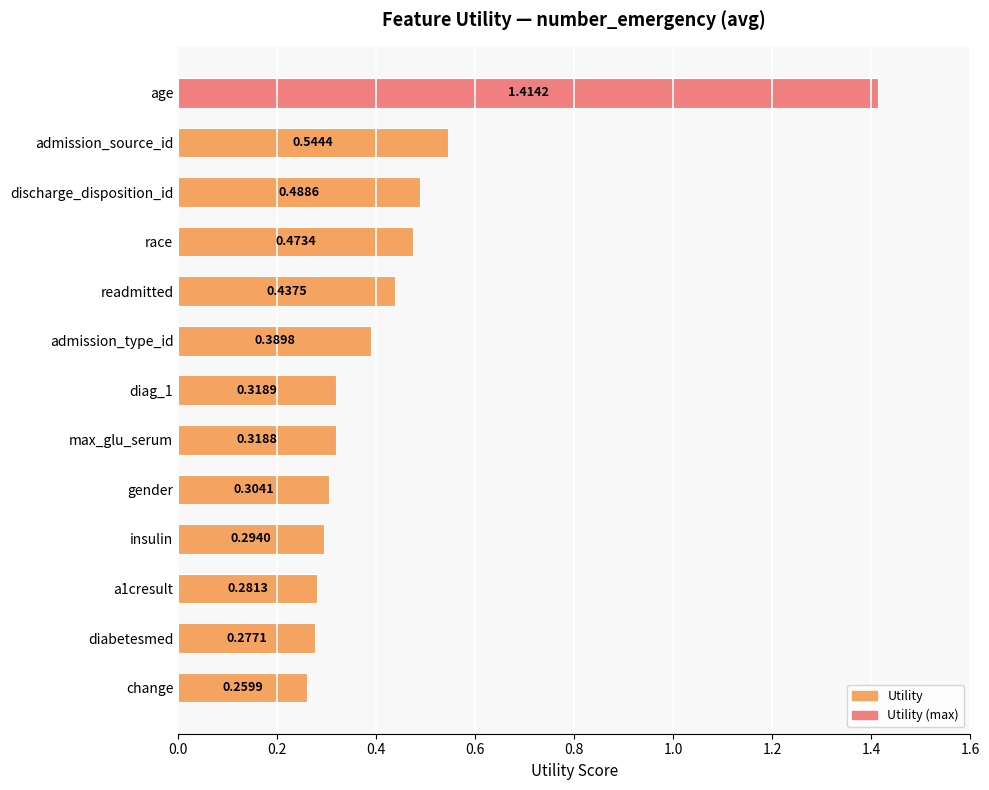

Are the bars grouped side by side (vs. stacked)?

No